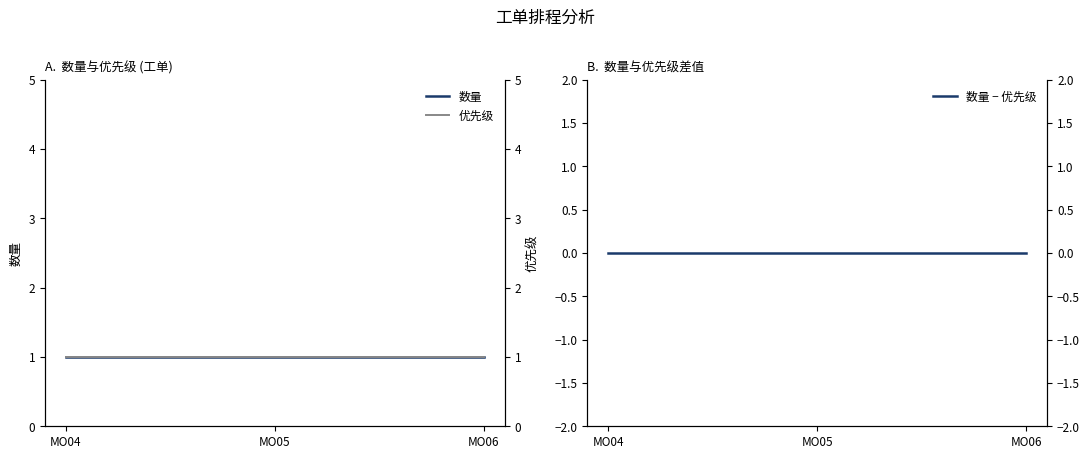

Which series has the largest total across all categories?

数量